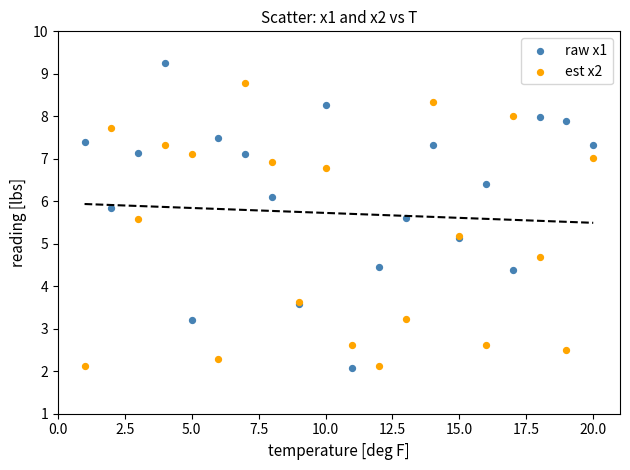

Which series contains the highest Y value?

raw x1